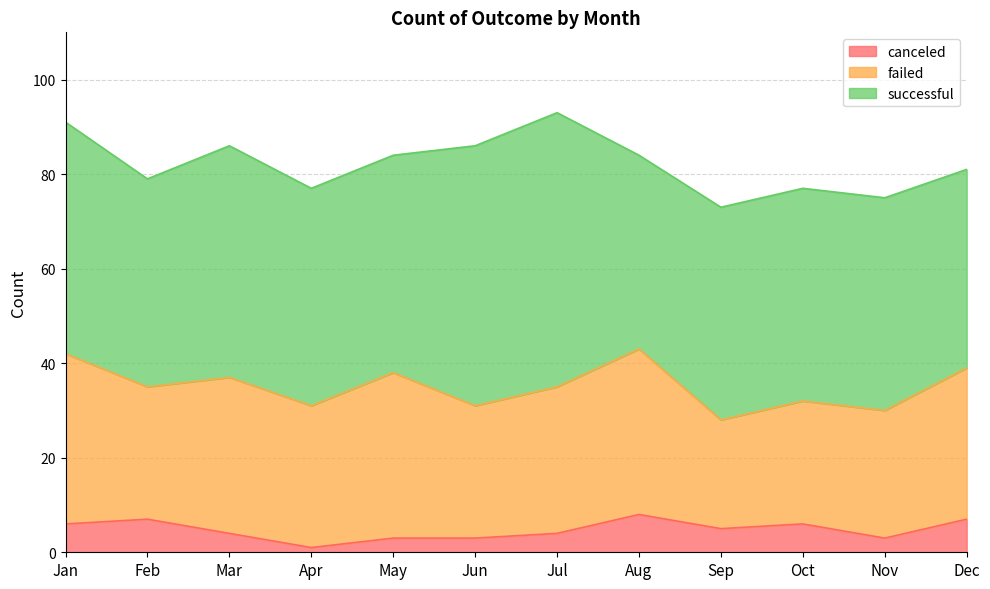

At which label does successful reach its minimum?

Aug